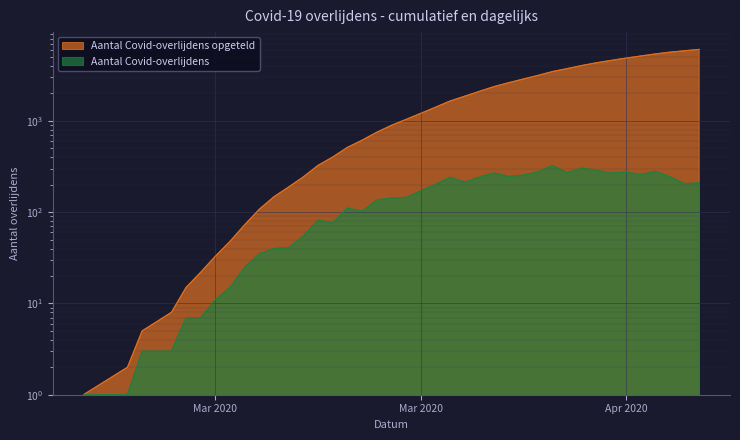

The Aantal Covid-overlijdens opgeteld series shows 1209 at 2020-04-08. True or false?

False